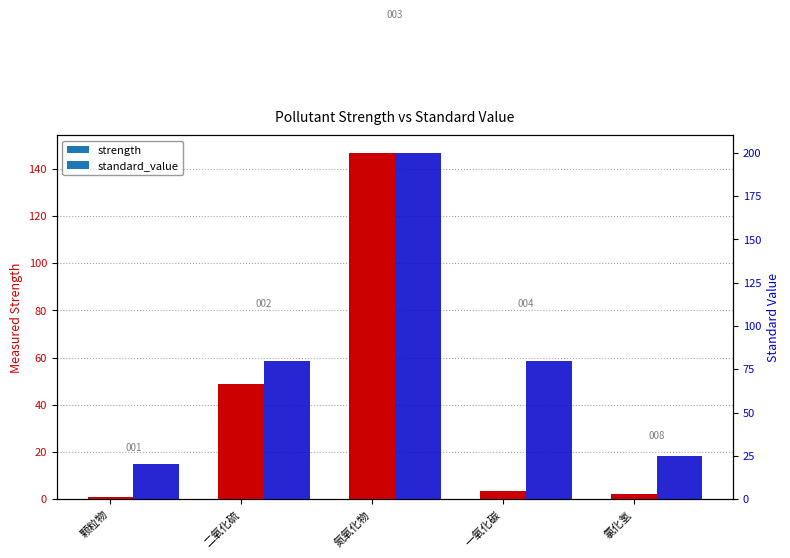

What is the approximate value of strength at 二氧化硫?

48.8